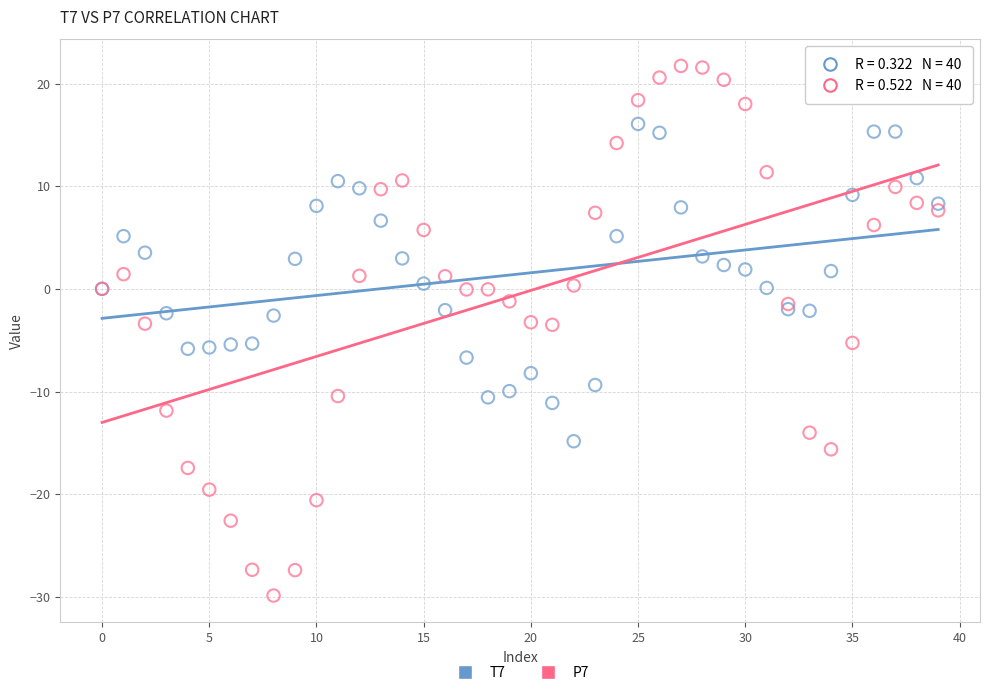

What are all the series names shown in the legend?

T7, P7